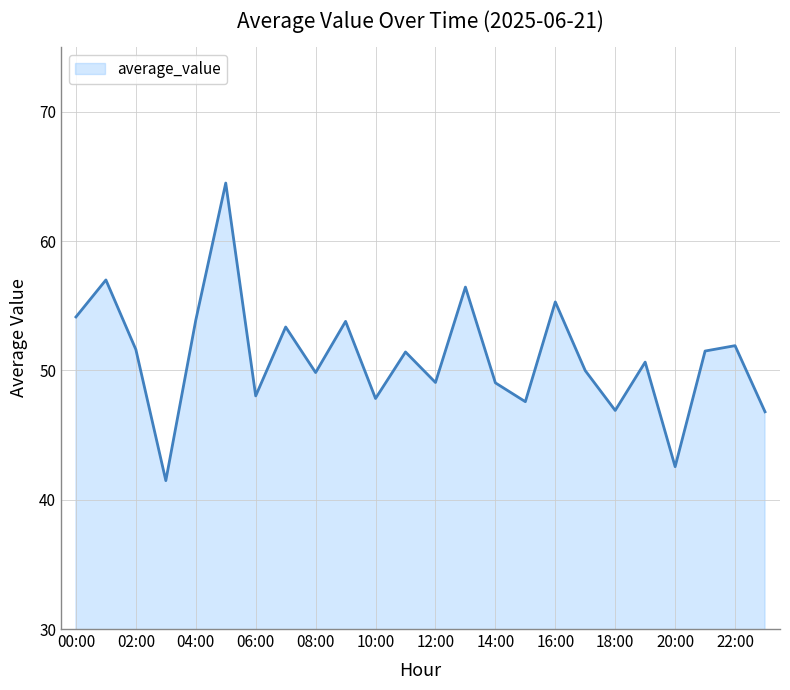

What is the difference between the maximum and minimum values?

23.0